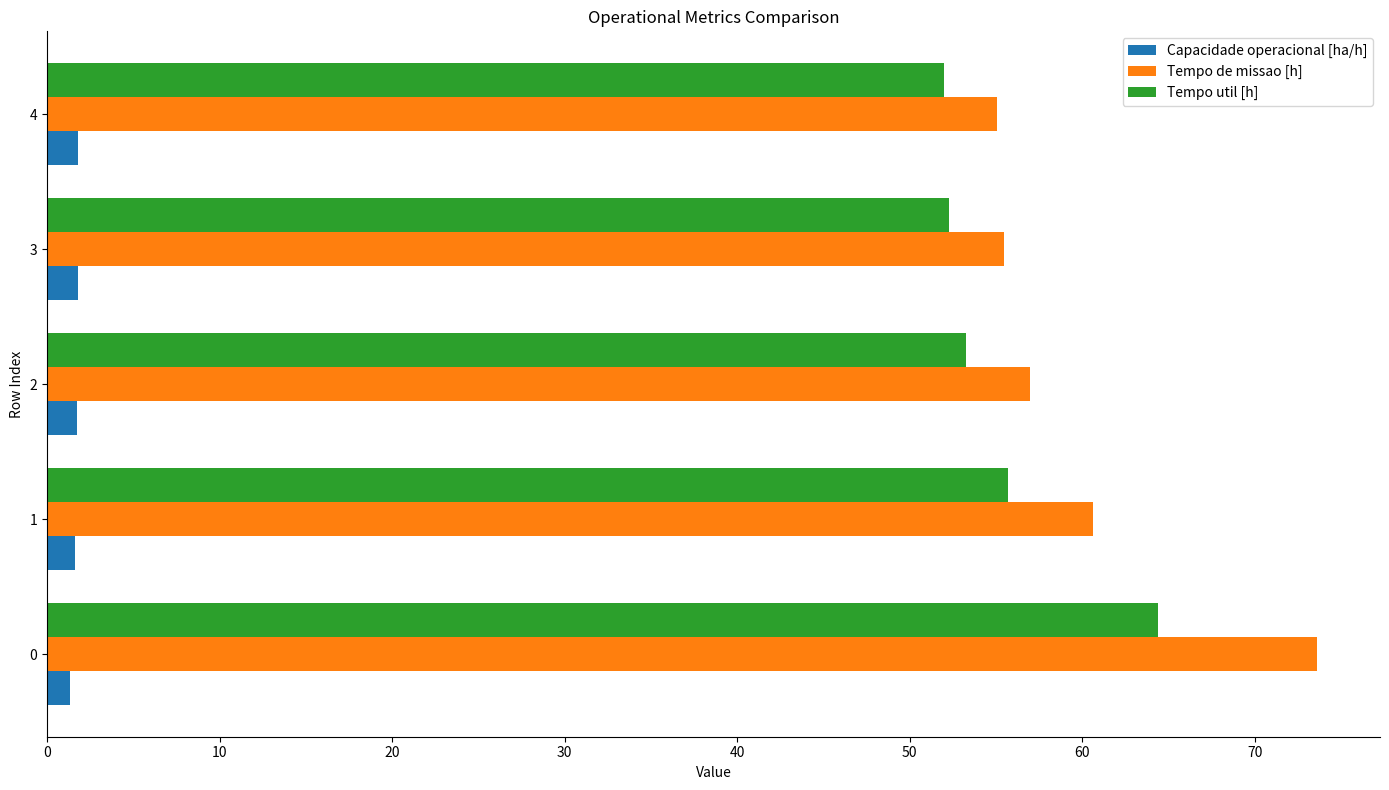

Is it true that Tempo util [h] equals 52.3 at 3?

True